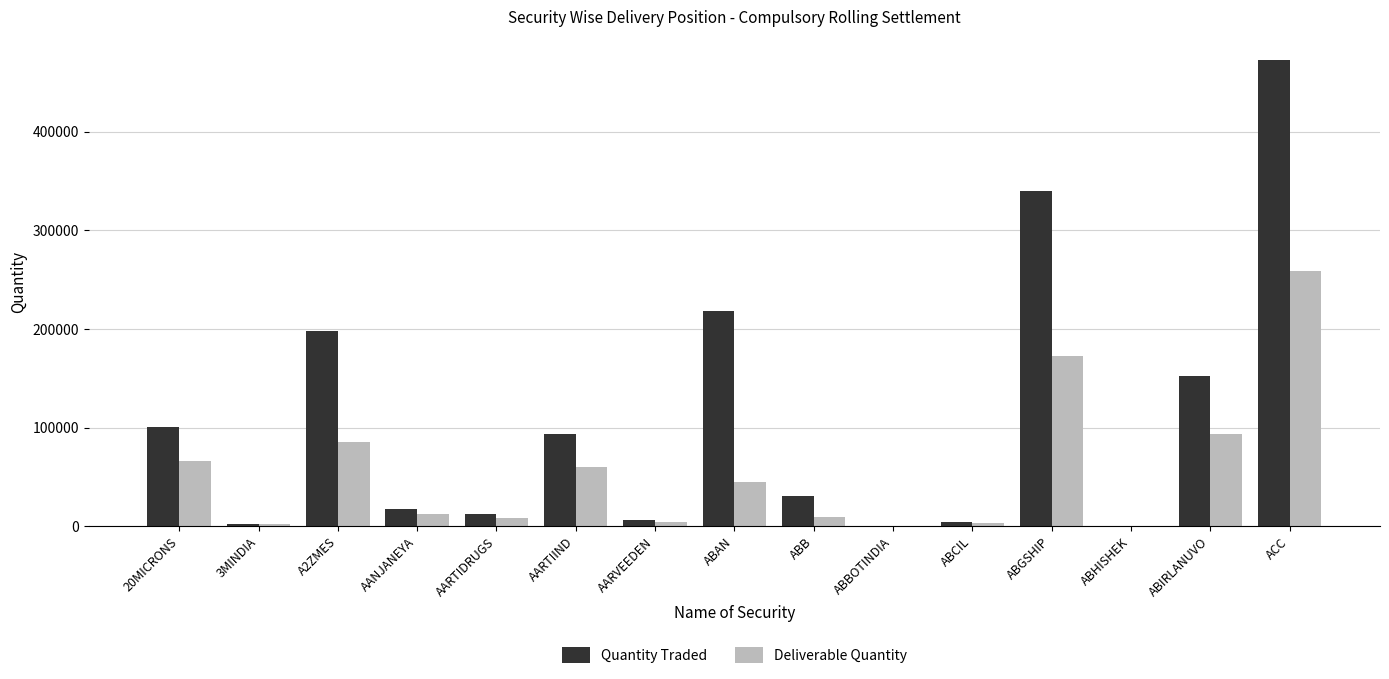

What is the spread (max minus min) of values at ABBOTINDIA?

180